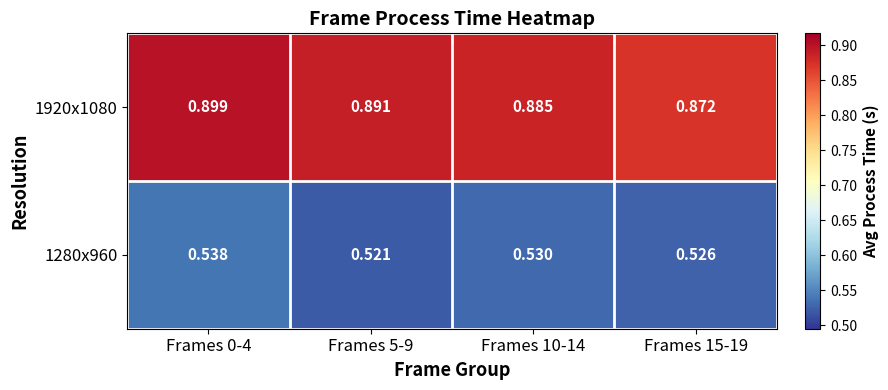

Is the value of 1280x960 at Frames 15-19 greater than the value of 1920x1080 at Frames 10-14?

No